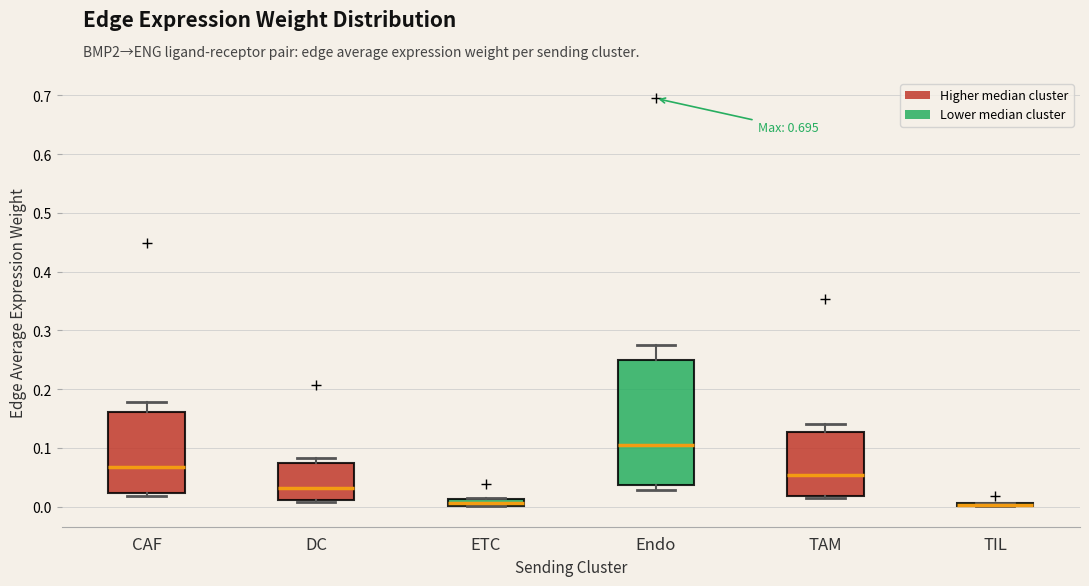

Which box is the tallest, from its lower edge to its upper edge?

Endo